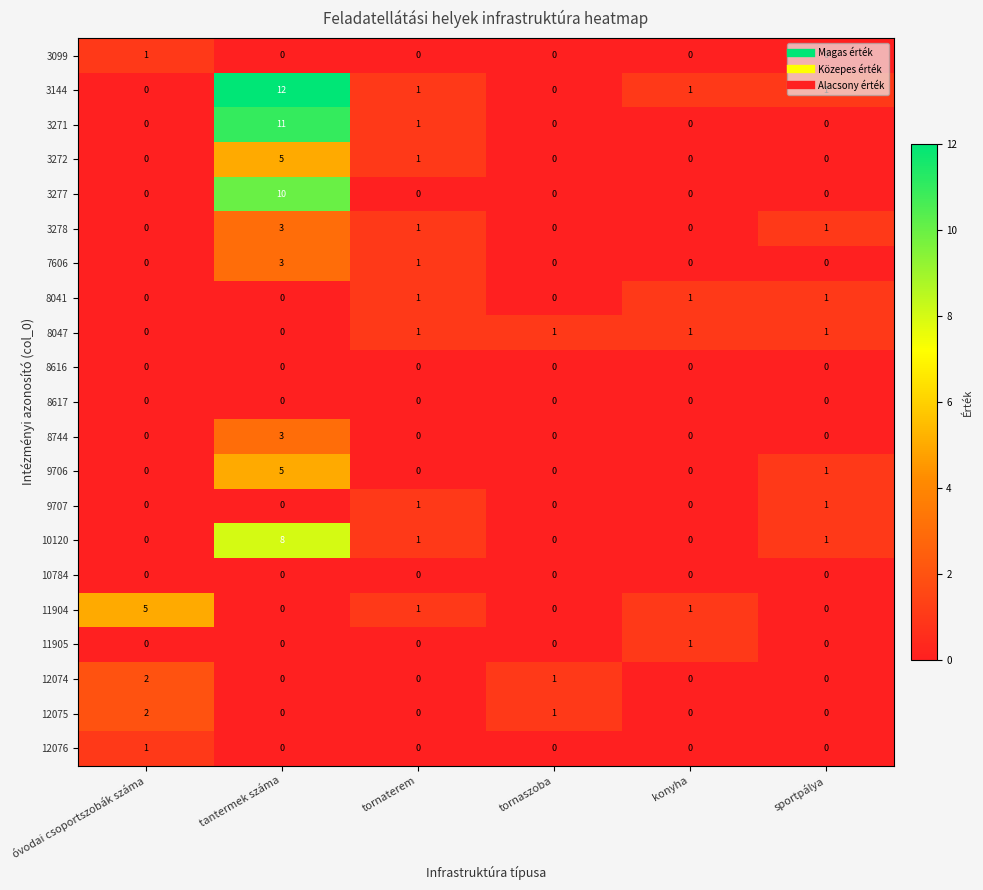

How many values in 12074 are above zero?

2